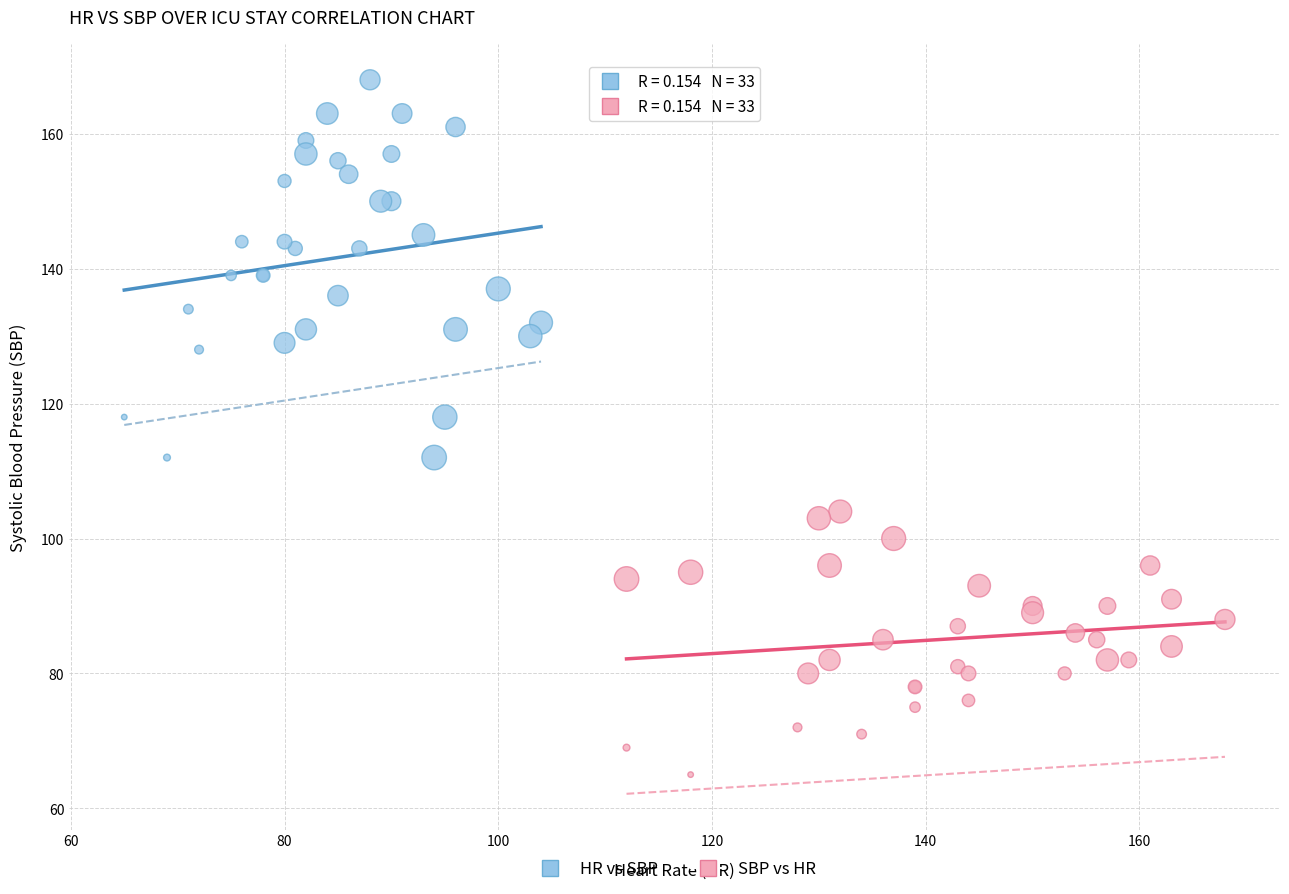

Which series has the widest spread of Y values?

HR vs SBP